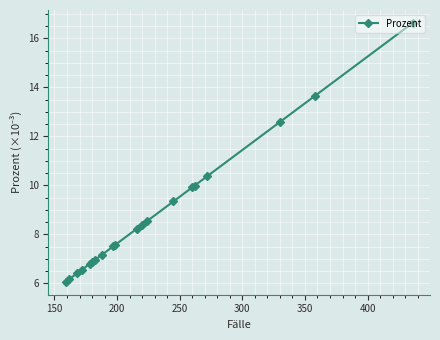

What is the difference between the maximum and second lowest values?

10.5